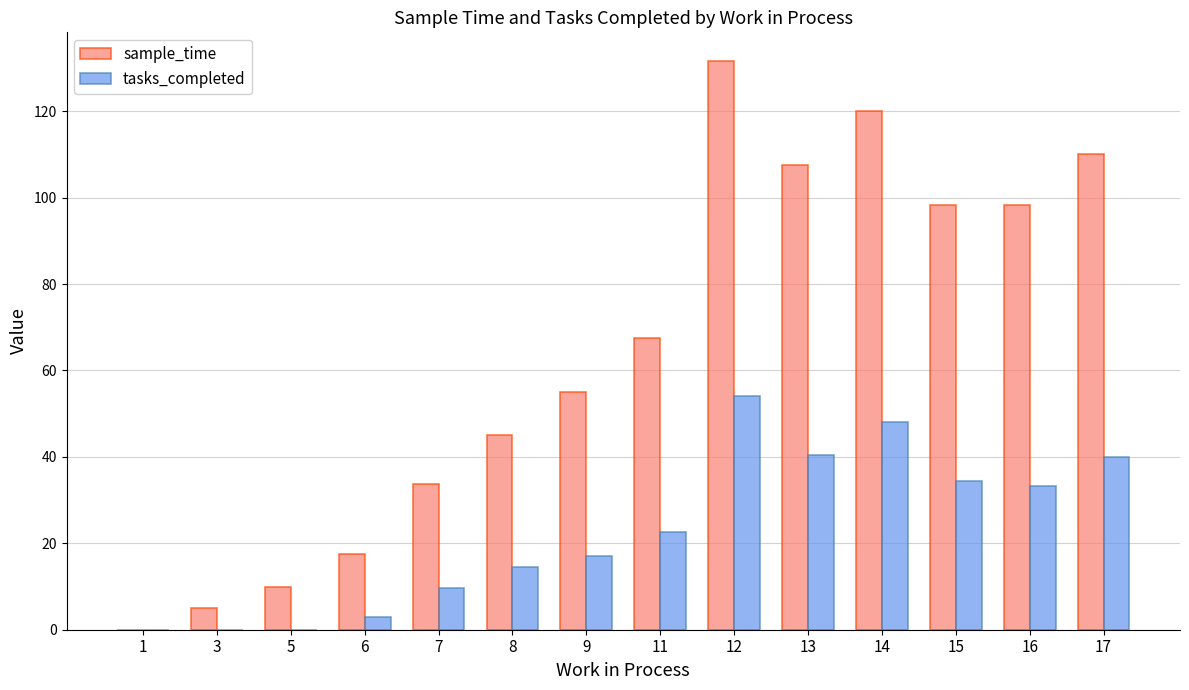

Does the chart contain stacked bars?

No